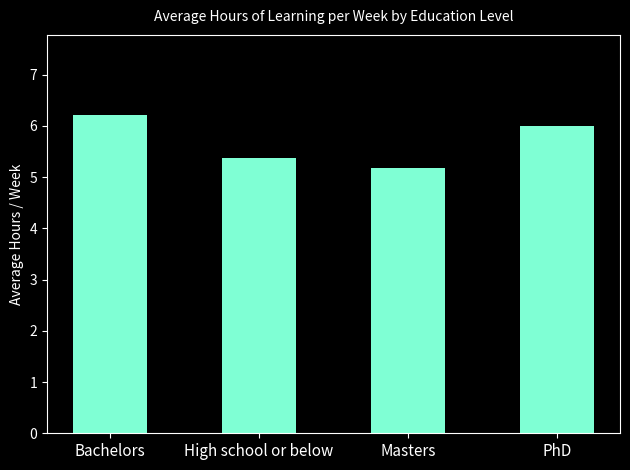

List the labels in order of value, largest first.

Bachelors, PhD, High school or below, Masters